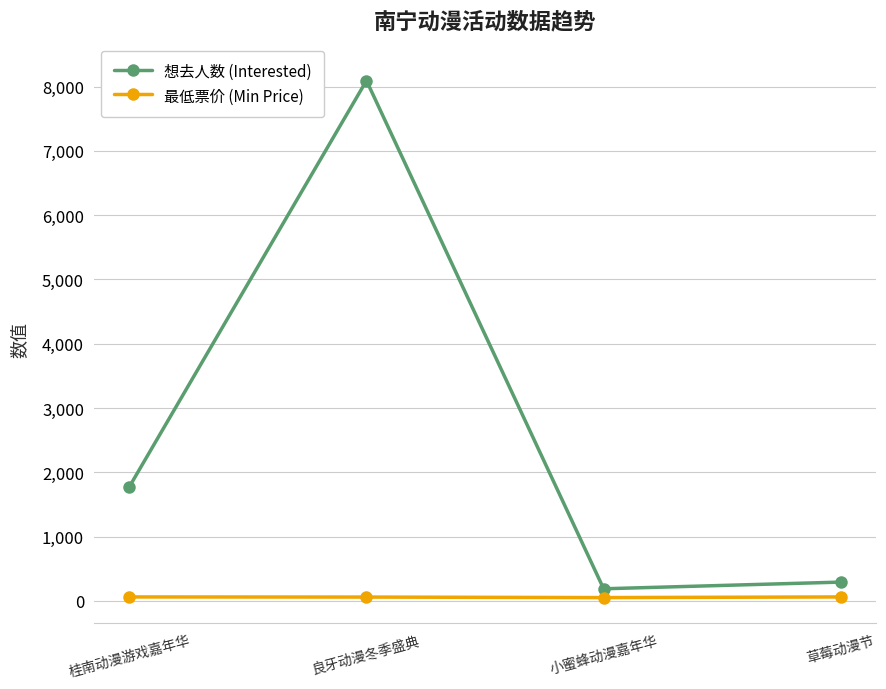

How many distinct data groups are displayed?

2